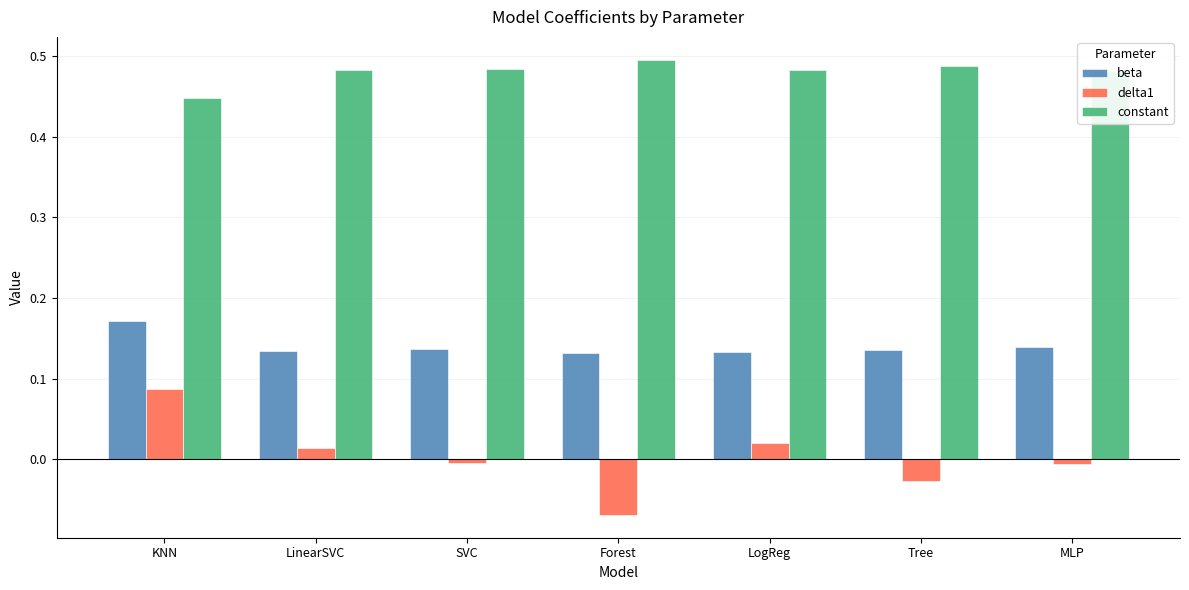

What are all the series names shown in the legend?

beta, delta1, constant